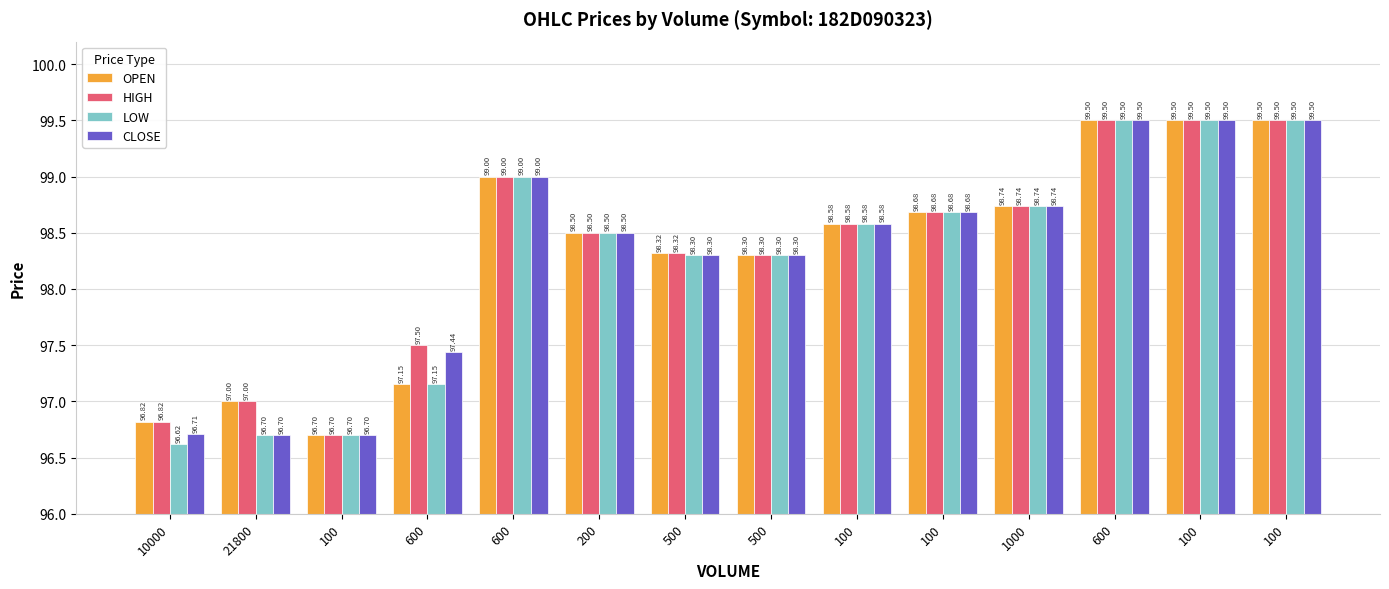

Rank the series by their maximum value, from highest to lowest.

OPEN, HIGH, LOW, CLOSE